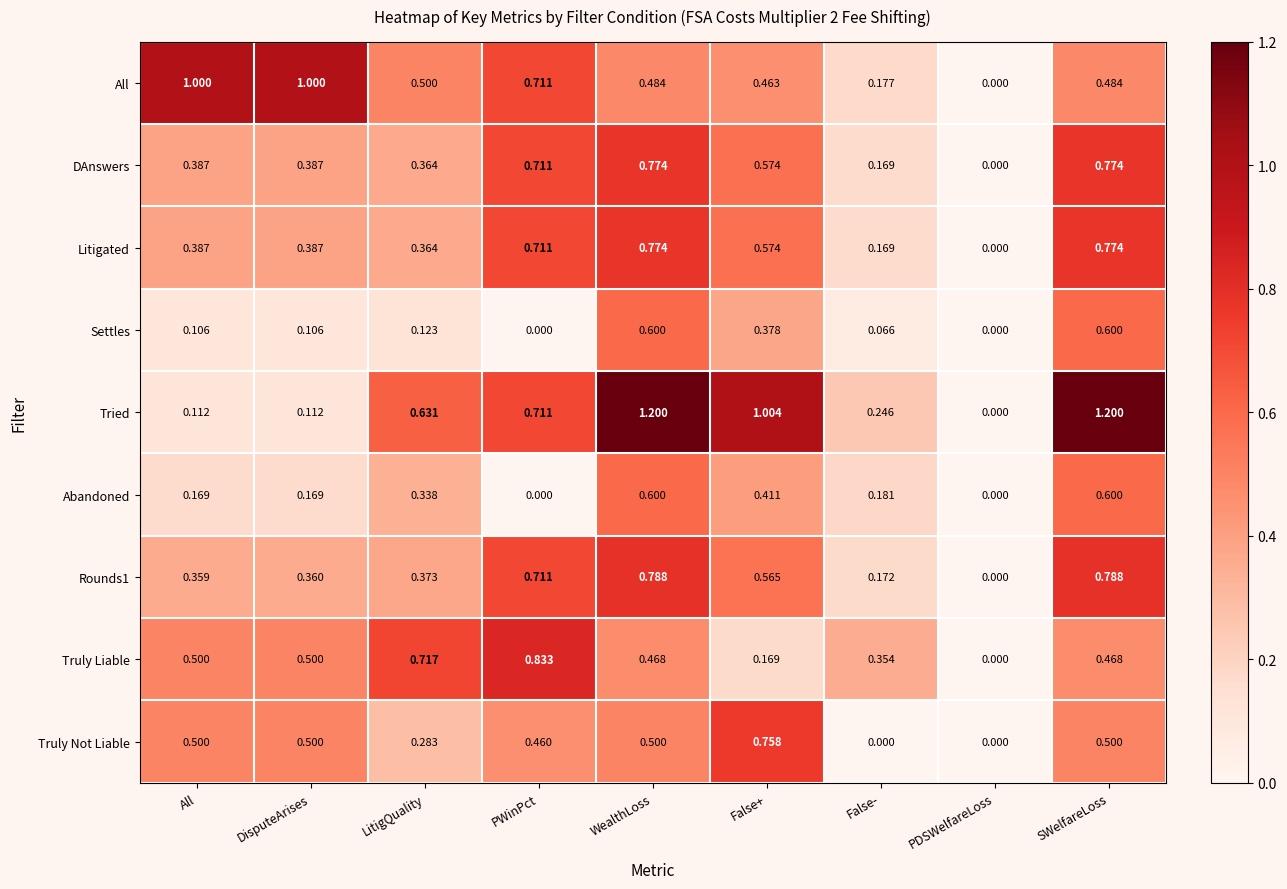

Which series has the largest range (max minus min)?

Tried